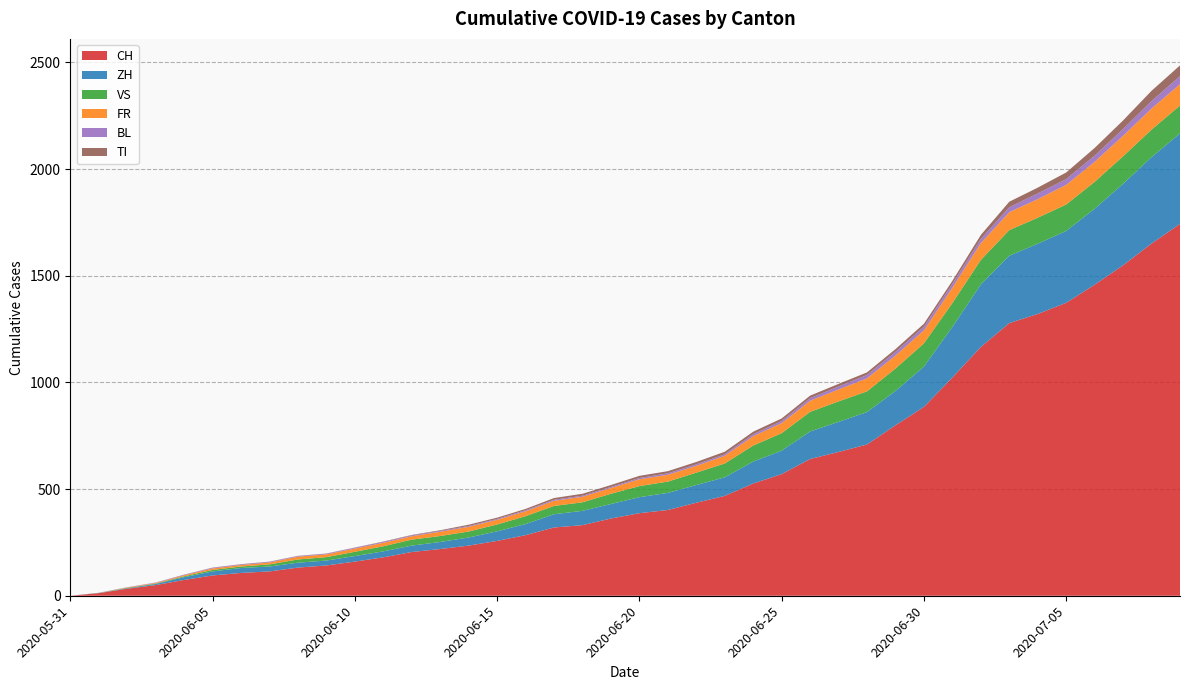

Reading left to right, transcribe all the data shown in this chart.

CH: 2020-05-31=0	2020-06-01=12	2020-06-02=33	2020-06-03=50	2020-06-04=74	2020-06-05=95	2020-06-06=107	2020-06-07=114	2020-06-08=132	2020-06-09=142	2020-06-10=160	2020-06-11=180	2020-06-12=205	2020-06-13=219	2020-06-14=235	2020-06-15=257	2020-06-16=284	2020-06-17=320	2020-06-18=331	2020-06-19=362	2020-06-20=387	2020-06-21=402	2020-06-22=436	2020-06-23=468	2020-06-24=526	2020-06-25=570	2020-06-26=641	2020-06-27=674	2020-06-28=709	2020-06-29=799	2020-06-30=885	2020-07-01=1023	2020-07-02=1166	2020-07-03=1278	2020-07-04=1321	2020-07-05=1373	2020-07-06=1458	2020-07-07=1549	2020-07-08=1651	2020-07-09=1743
ZH: 2020-05-31=0	2020-06-01=0	2020-06-02=2	2020-06-03=5	2020-06-04=13	2020-06-05=19	2020-06-06=23	2020-06-07=23	2020-06-08=23	2020-06-09=23	2020-06-10=26	2020-06-11=28	2020-06-12=30	2020-06-13=33	2020-06-14=38	2020-06-15=45	2020-06-16=52	2020-06-17=62	2020-06-18=67	2020-06-19=68	2020-06-20=75	2020-06-21=80	2020-06-22=83	2020-06-23=87	2020-06-24=103	2020-06-25=110	2020-06-26=129	2020-06-27=141	2020-06-28=152	2020-06-29=161	2020-06-30=189	2020-07-01=237	2020-07-02=293	2020-07-03=316	2020-07-04=329	2020-07-05=337	2020-07-06=356	2020-07-07=382	2020-07-08=405	2020-07-09=424
VS: 2020-05-31=0	2020-06-01=1	2020-06-02=2	2020-06-03=2	2020-06-04=4	2020-06-05=7	2020-06-06=7	2020-06-07=10	2020-06-08=15	2020-06-09=16	2020-06-10=20	2020-06-11=24	2020-06-12=28	2020-06-13=28	2020-06-14=28	2020-06-15=32	2020-06-16=37	2020-06-17=39	2020-06-18=40	2020-06-19=48	2020-06-20=52	2020-06-21=53	2020-06-22=58	2020-06-23=65	2020-06-24=75	2020-06-25=82	2020-06-26=92	2020-06-27=96	2020-06-28=97	2020-06-29=105	2020-06-30=109	2020-07-01=112	2020-07-02=115	2020-07-03=120	2020-07-04=122	2020-07-05=124	2020-07-06=126	2020-07-07=129	2020-07-08=129	2020-07-09=131
FR: 2020-05-31=0	2020-06-01=0	2020-06-02=2	2020-06-03=3	2020-06-04=5	2020-06-05=7	2020-06-06=7	2020-06-07=9	2020-06-08=13	2020-06-09=13	2020-06-10=15	2020-06-11=16	2020-06-12=16	2020-06-13=20	2020-06-14=22	2020-06-15=22	2020-06-16=23	2020-06-17=24	2020-06-18=26	2020-06-19=27	2020-06-20=32	2020-06-21=32	2020-06-22=32	2020-06-23=36	2020-06-24=44	2020-06-25=47	2020-06-26=52	2020-06-27=56	2020-06-28=61	2020-06-29=61	2020-06-30=61	2020-07-01=72	2020-07-02=79	2020-07-03=84	2020-07-04=87	2020-07-05=92	2020-07-06=94	2020-07-07=96	2020-07-08=99	2020-07-09=100
BL: 2020-05-31=0	2020-06-01=1	2020-06-02=1	2020-06-03=2	2020-06-04=2	2020-06-05=3	2020-06-06=3	2020-06-07=3	2020-06-08=3	2020-06-09=3	2020-06-10=4	2020-06-11=4	2020-06-12=4	2020-06-13=4	2020-06-14=4	2020-06-15=4	2020-06-16=5	2020-06-17=5	2020-06-18=5	2020-06-19=5	2020-06-20=6	2020-06-21=7	2020-06-22=7	2020-06-23=7	2020-06-24=9	2020-06-25=10	2020-06-26=12	2020-06-27=14	2020-06-28=16	2020-06-29=17	2020-06-30=17	2020-07-01=18	2020-07-02=19	2020-07-03=23	2020-07-04=27	2020-07-05=27	2020-07-06=29	2020-07-07=32	2020-07-08=35	2020-07-09=38
TI: 2020-05-31=0	2020-06-01=0	2020-06-02=0	2020-06-03=0	2020-06-04=1	2020-06-05=1	2020-06-06=1	2020-06-07=1	2020-06-08=1	2020-06-09=1	2020-06-10=1	2020-06-11=2	2020-06-12=2	2020-06-13=3	2020-06-14=6	2020-06-15=6	2020-06-16=6	2020-06-17=8	2020-06-18=9	2020-06-19=9	2020-06-20=10	2020-06-21=10	2020-06-22=11	2020-06-23=12	2020-06-24=12	2020-06-25=12	2020-06-26=12	2020-06-27=12	2020-06-28=12	2020-06-29=13	2020-06-30=14	2020-07-01=14	2020-07-02=19	2020-07-03=26	2020-07-04=27	2020-07-05=31	2020-07-06=36	2020-07-07=40	2020-07-08=48	2020-07-09=50